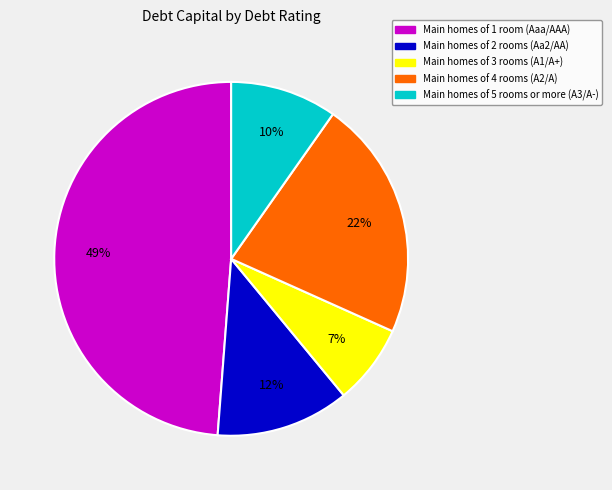

Is there a majority slice in this chart?

No